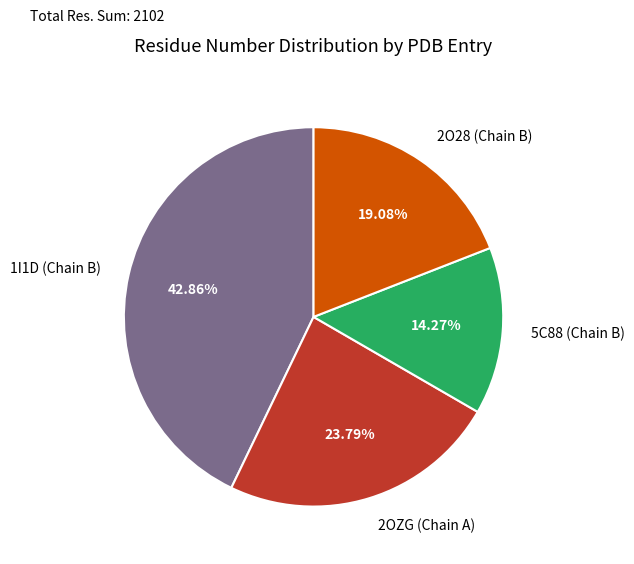

What percentage is the 2O28 (Chain B) slice, to the nearest percent?

19%